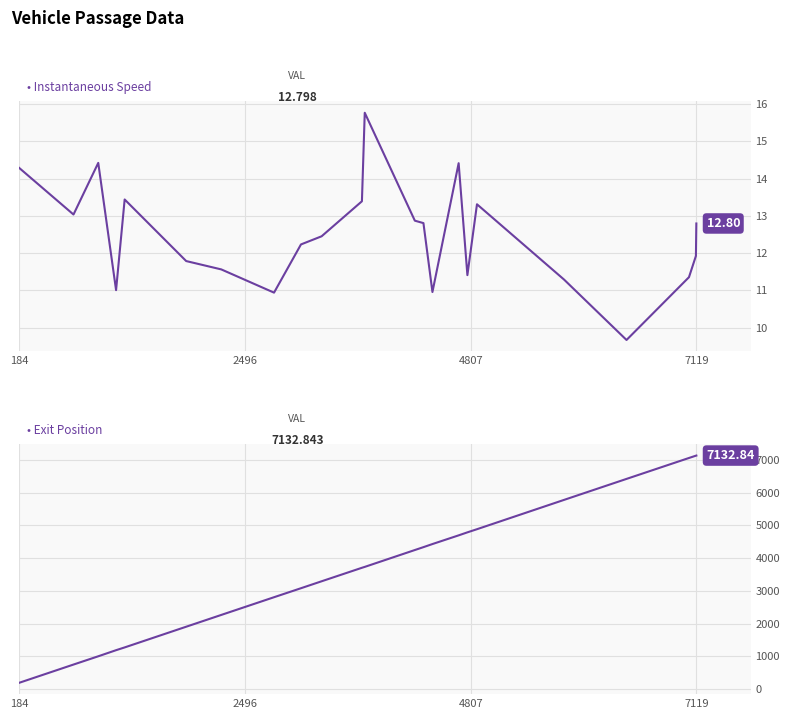

Which series contains the lowest Y value?

Instantaneous Speed